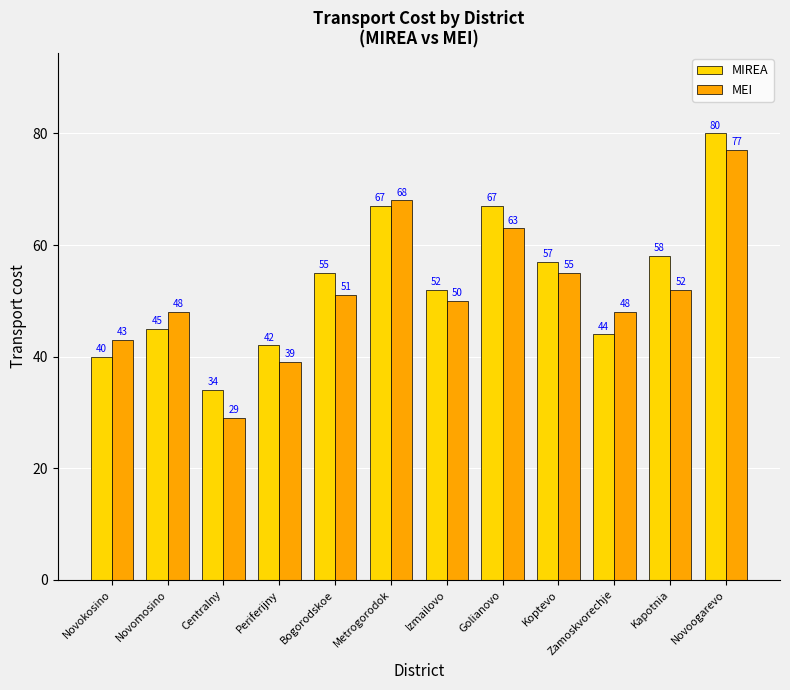

What is the sum of the MEI values at Golianovo and Metrogorodok?

131